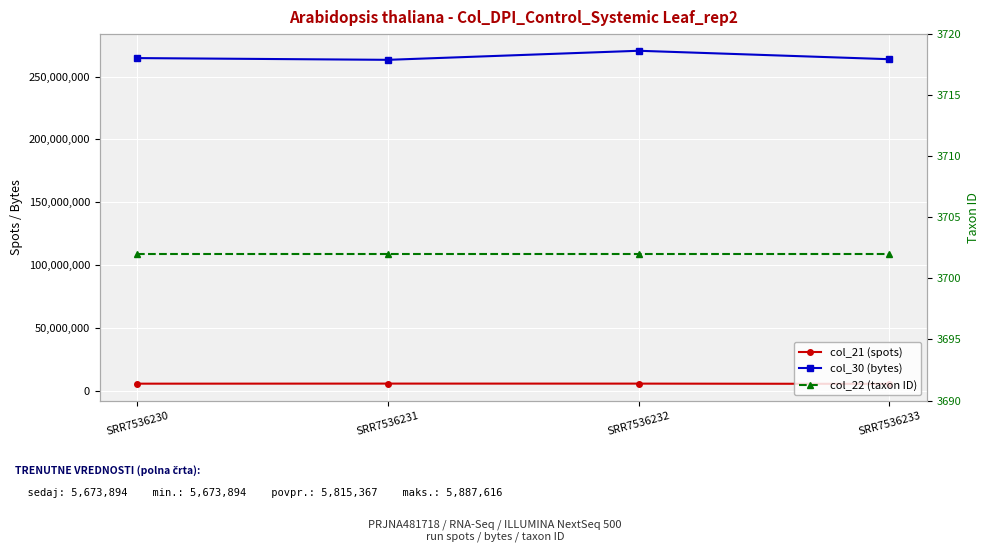

How many series are shown in this chart?

3